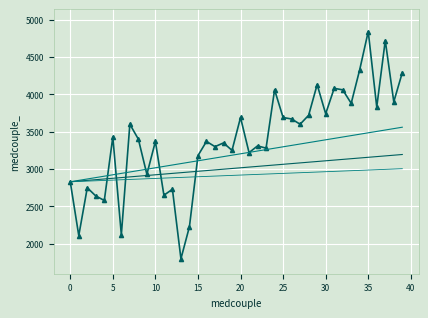

True or false: trend_low2 has a value of 3073.3 at 26.

True